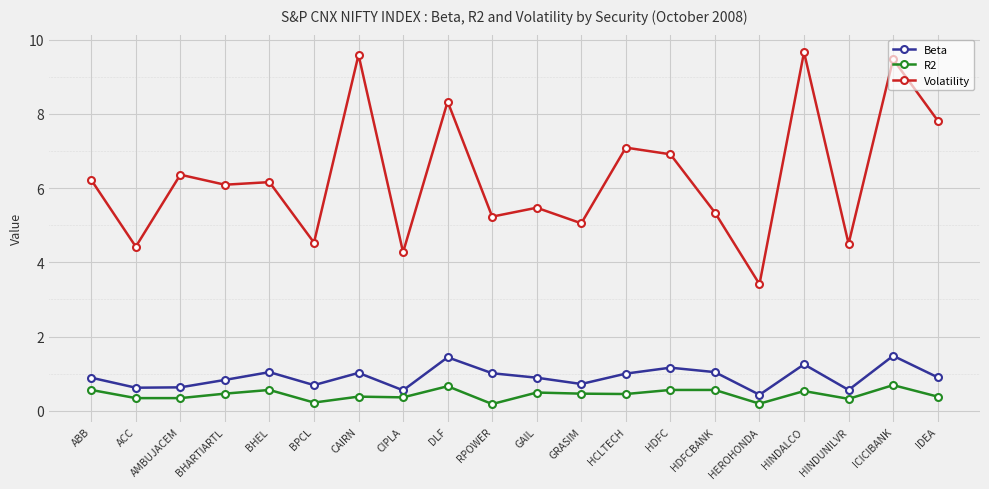

What is the value of the R2 point at the 18th from the left?

0.3